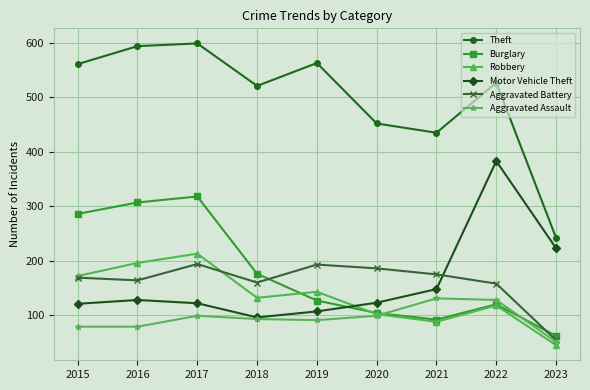

Between 2017 and 2021, which series saw the biggest shift?

Burglary